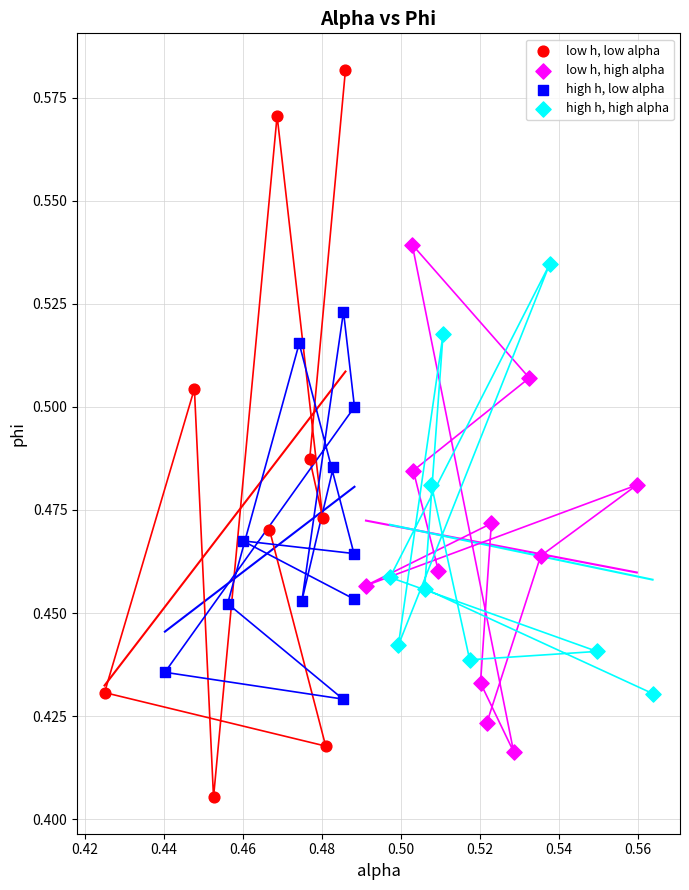

What are all the series names shown in the legend?

low h, low alpha, low h, high alpha, high h, low alpha, high h, high alpha